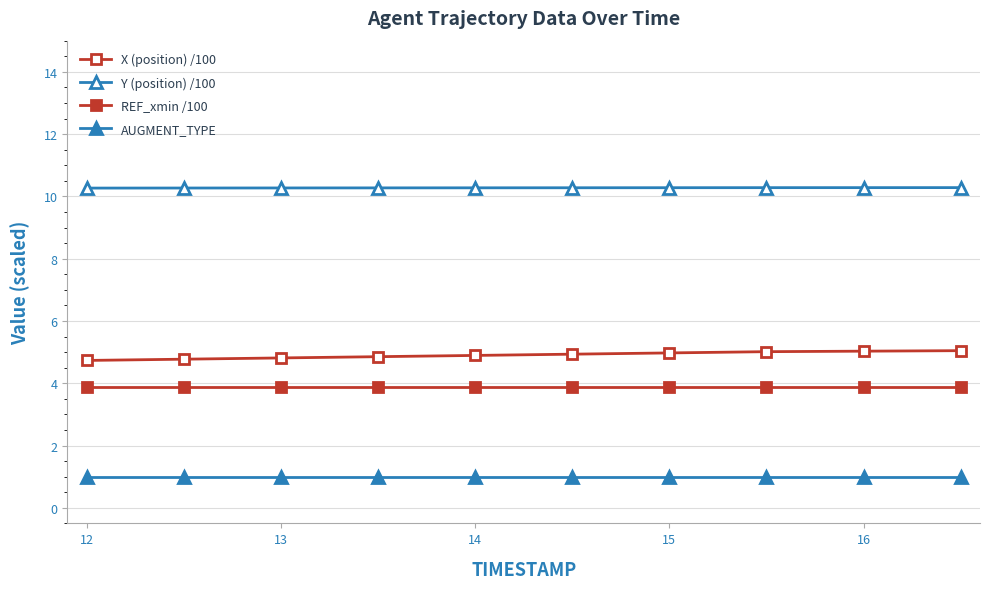

Rank the series by their maximum value, from lowest to highest.

AUGMENT_TYPE, REF_xmin /100, X (position) /100, Y (position) /100